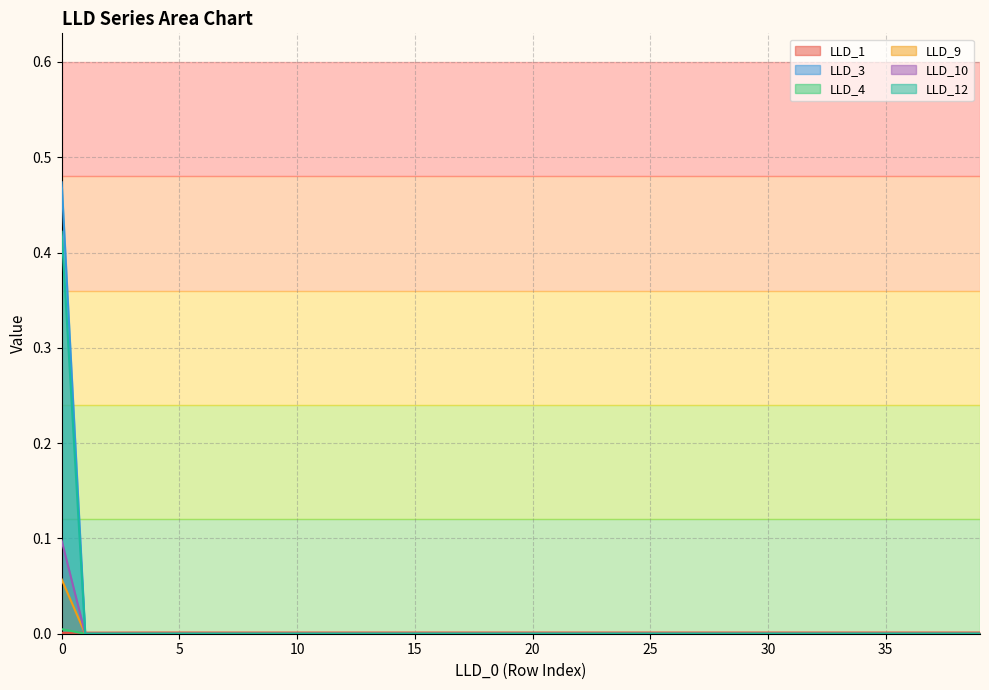

The LLD_4 series shows 0.0 at 9. True or false?

False